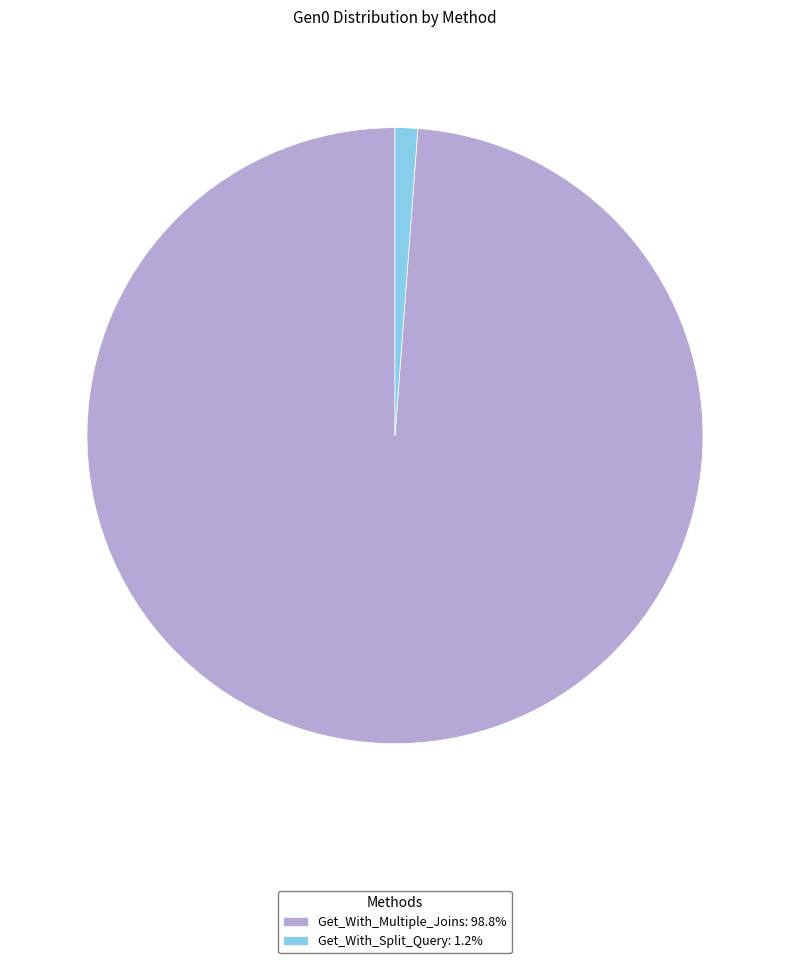

Which category has the smallest portion of the pie?

Get_With_Split_Query